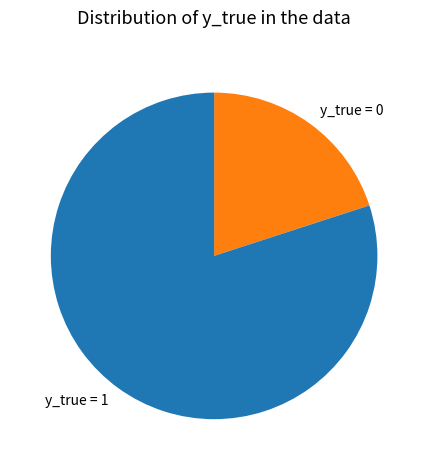

Does y_true = 1 account for over 50% of the chart?

Yes